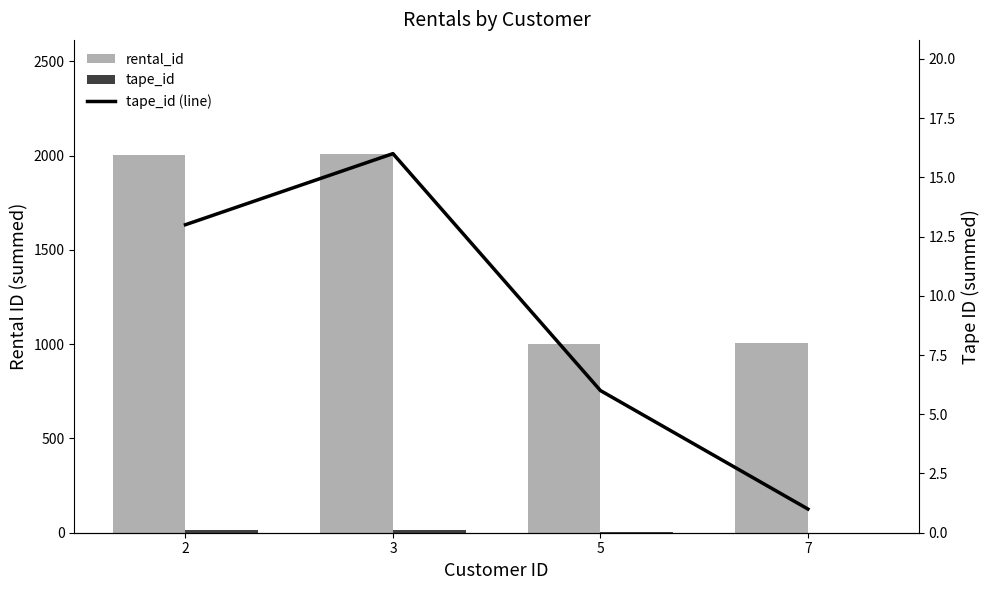

Which series has the widest spread of values?

rental_id